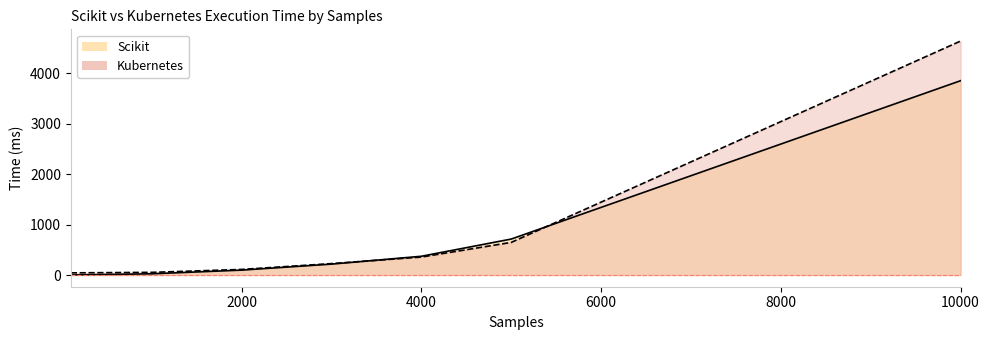

How many data points does each series have?

7